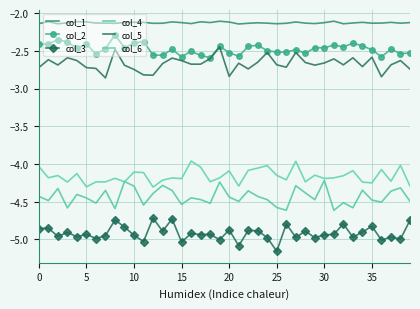

At which label is col_5 closest to -2?

19